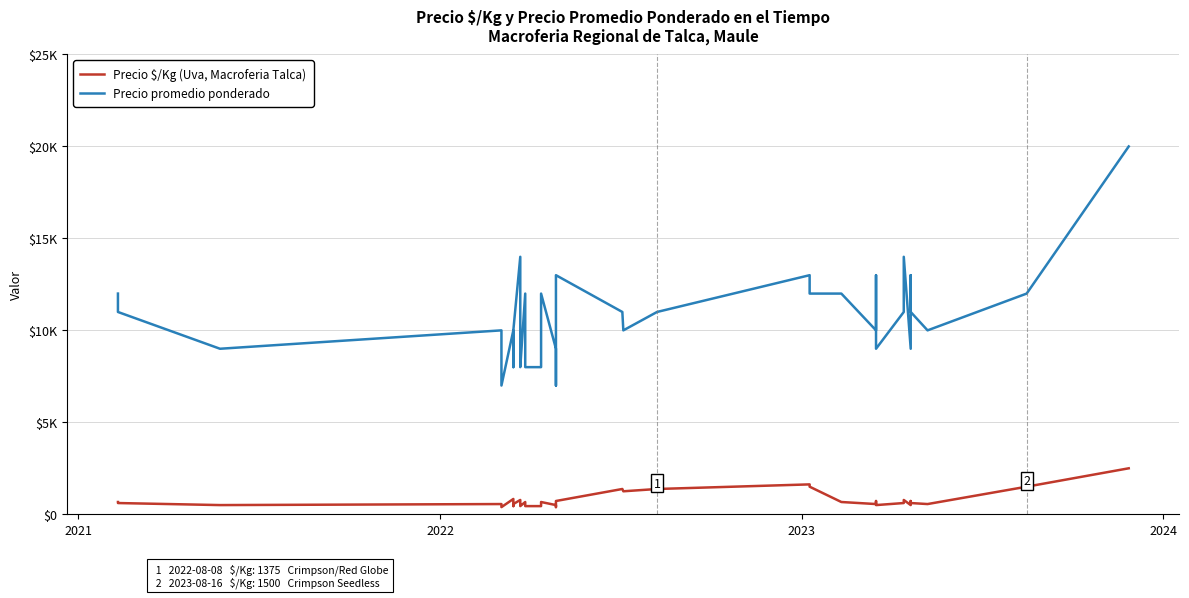

How many categories are shown in the chart?

40